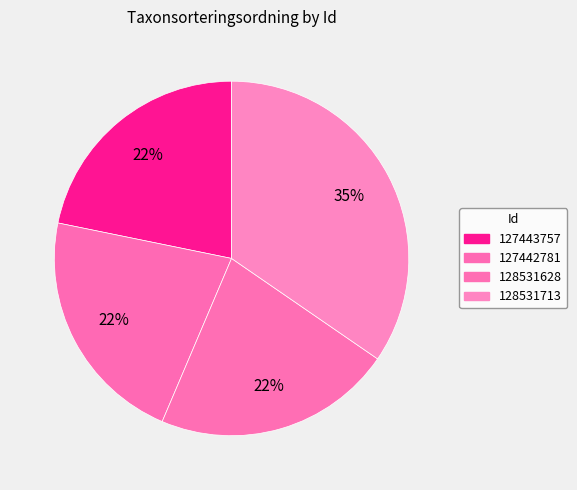

Which category has the biggest portion of the pie?

128531713